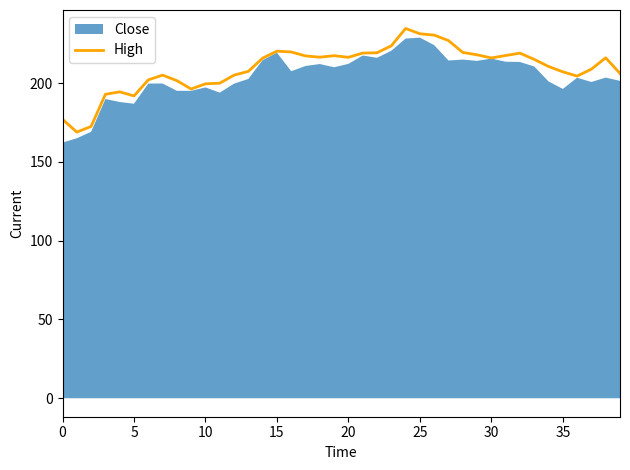

What is the highest value of the High series?

234.6